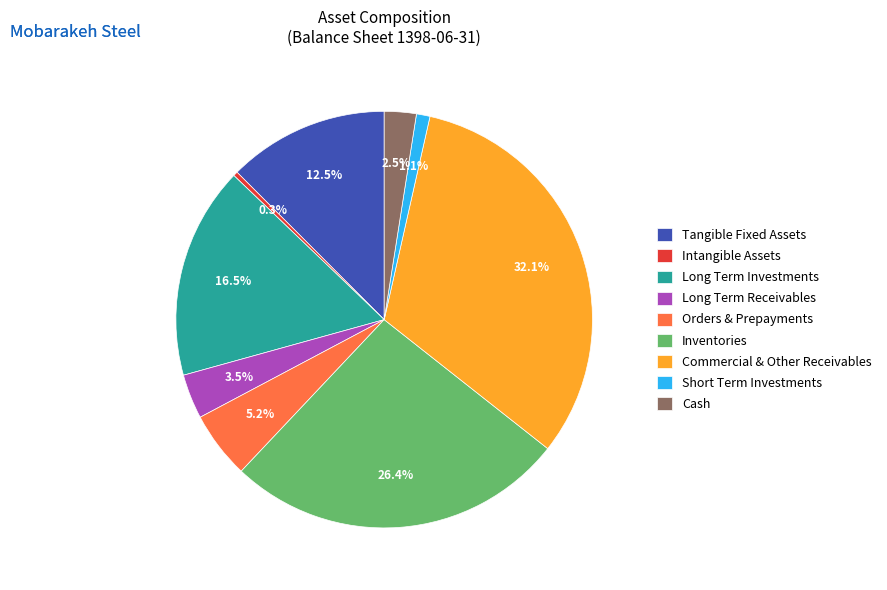

Does Tangible Fixed Assets represent more than half of the total?

No